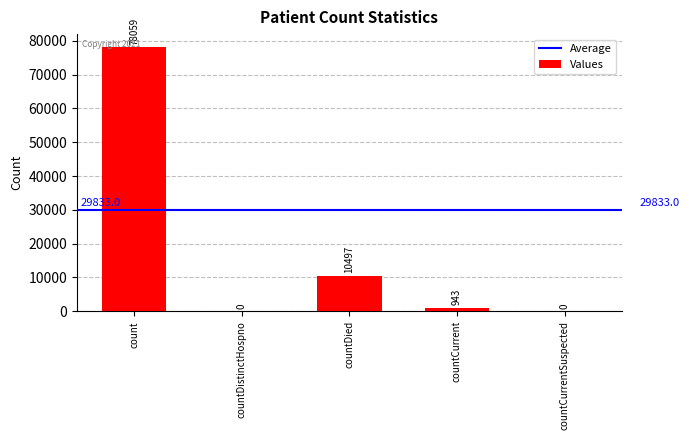

What is the change in value from countCurrent to countCurrentSuspected?

-943